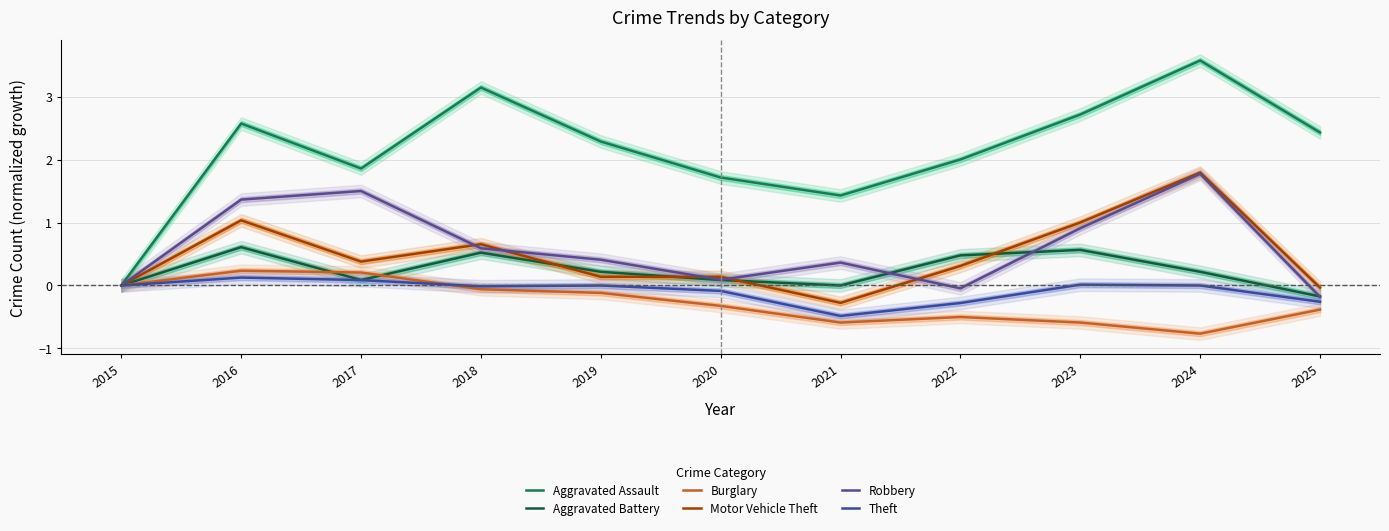

Which label corresponds to the smallest value in the chart?

2024